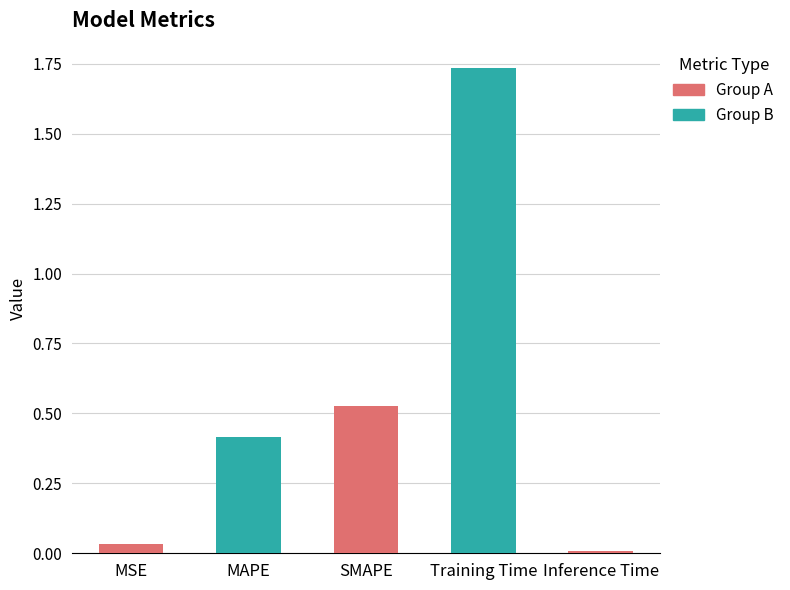

List the labels in order of value, smallest first.

Inference Time, MSE, MAPE, SMAPE, Training Time